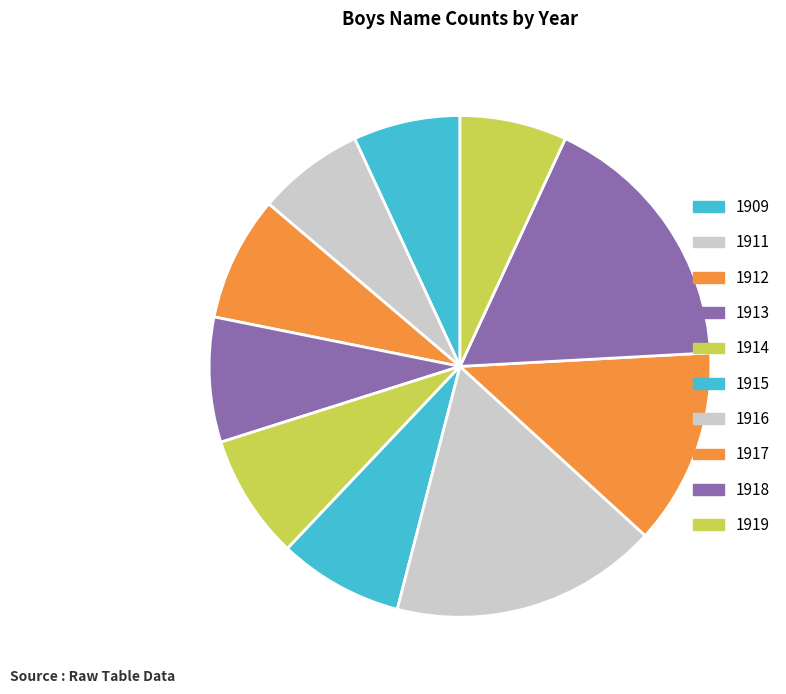

True or false: 1913 accounts for 8% of the total.

True